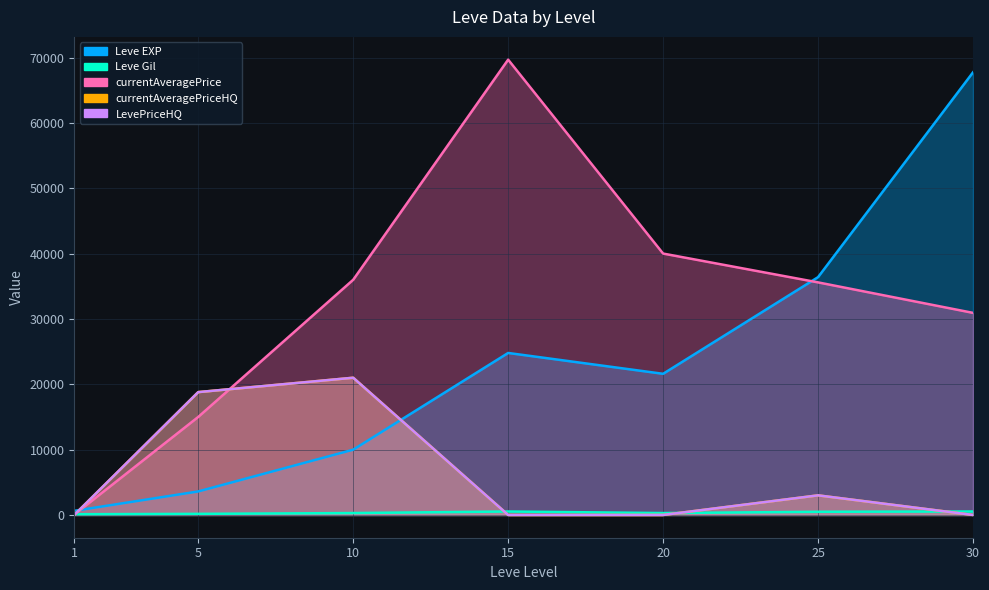

At which category does currentAveragePriceHQ reach its first local peak?

10